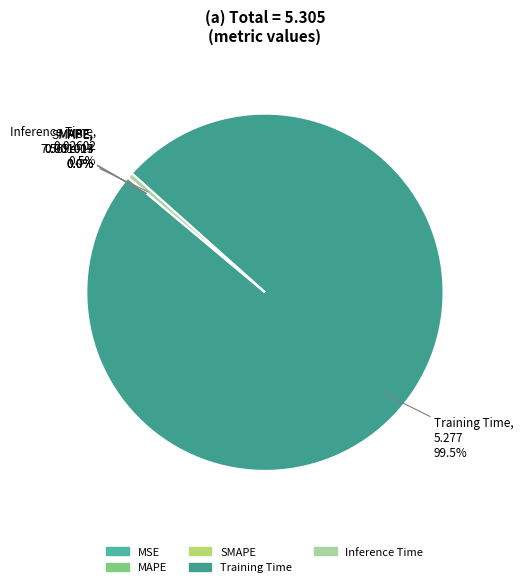

To the nearest percent, what is the average slice percentage?

20%